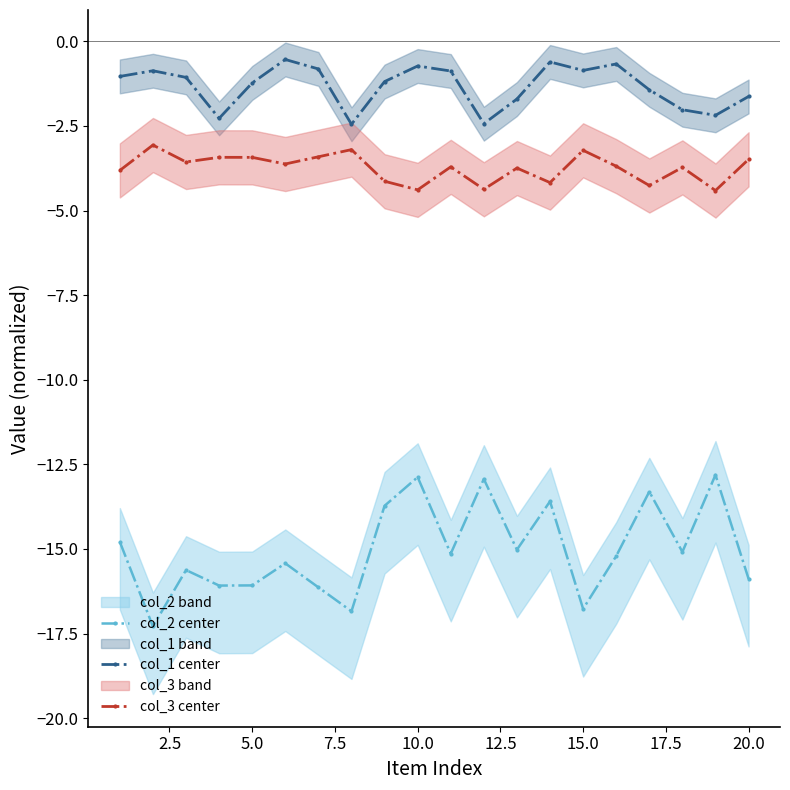

True or false: col_1 center and col_3 center cross at least once.

False